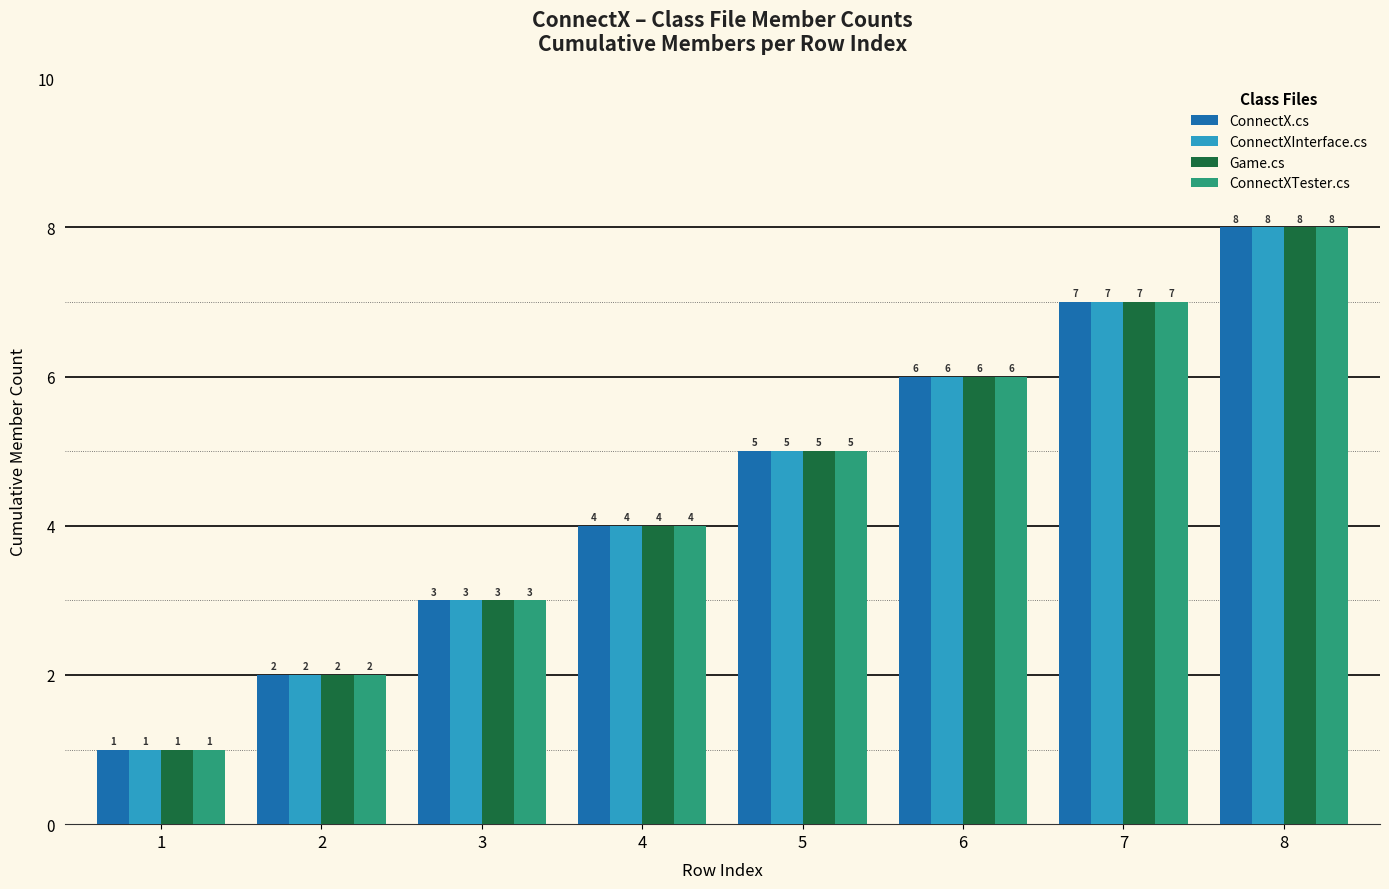

Rank the categories by ConnectXInterface.cs value from highest to lowest.

8, 7, 6, 5, 4, 3, 2, 1